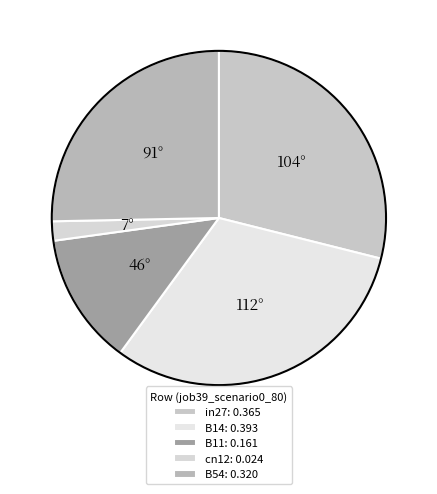

Count the number of slices in the pie.

5